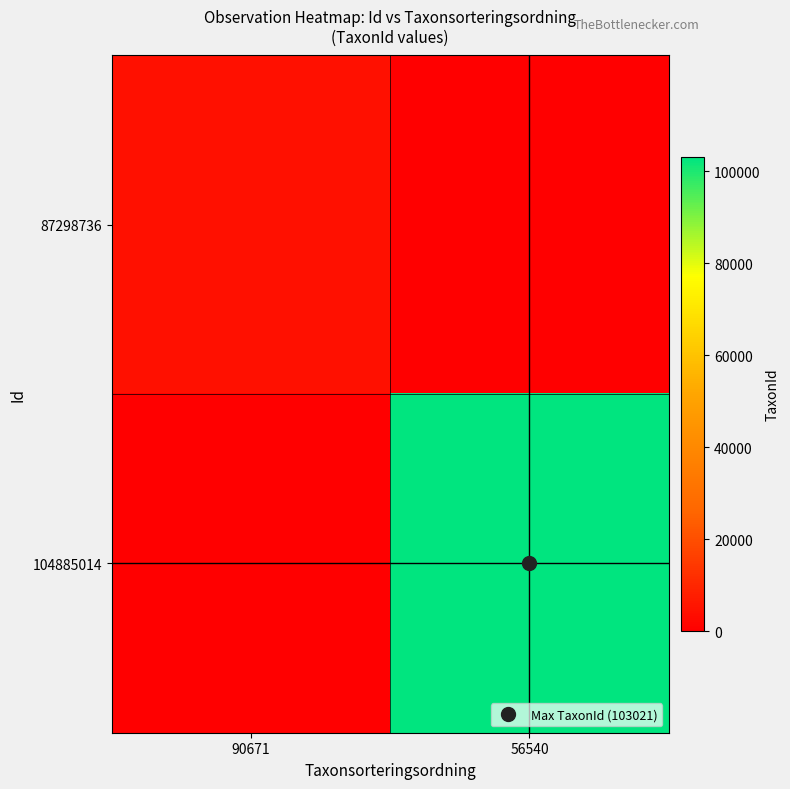

At how many categories does at least one series exceed 35082?

1